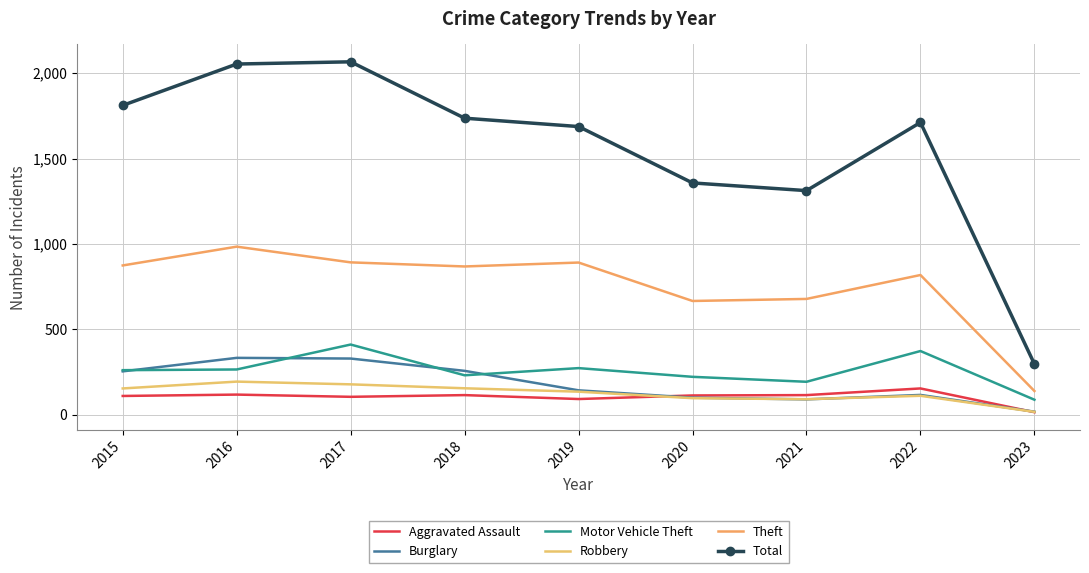

True or false: Aggravated Assault and Theft intersect in this chart.

False